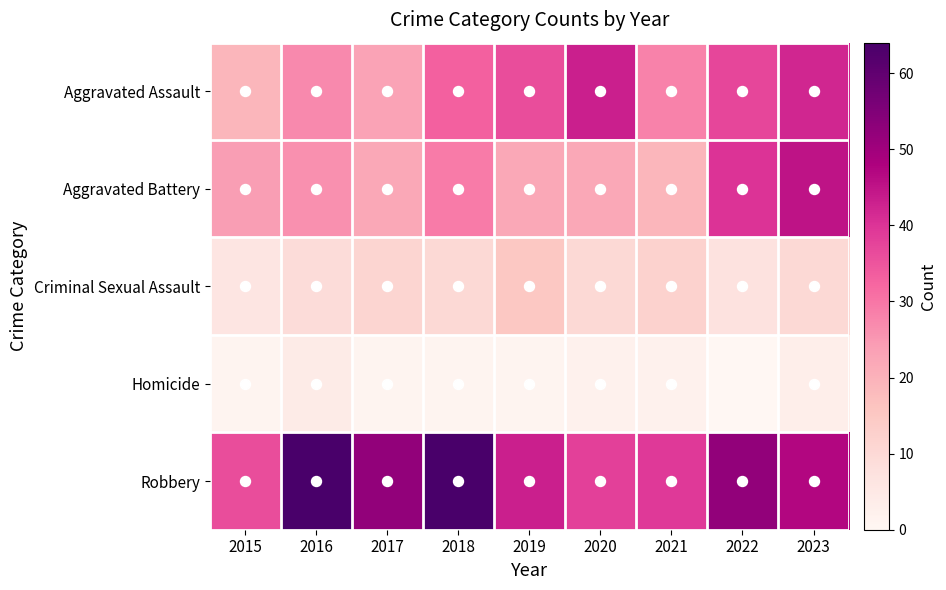

What is the difference between the highest and lowest values at 2019?

42